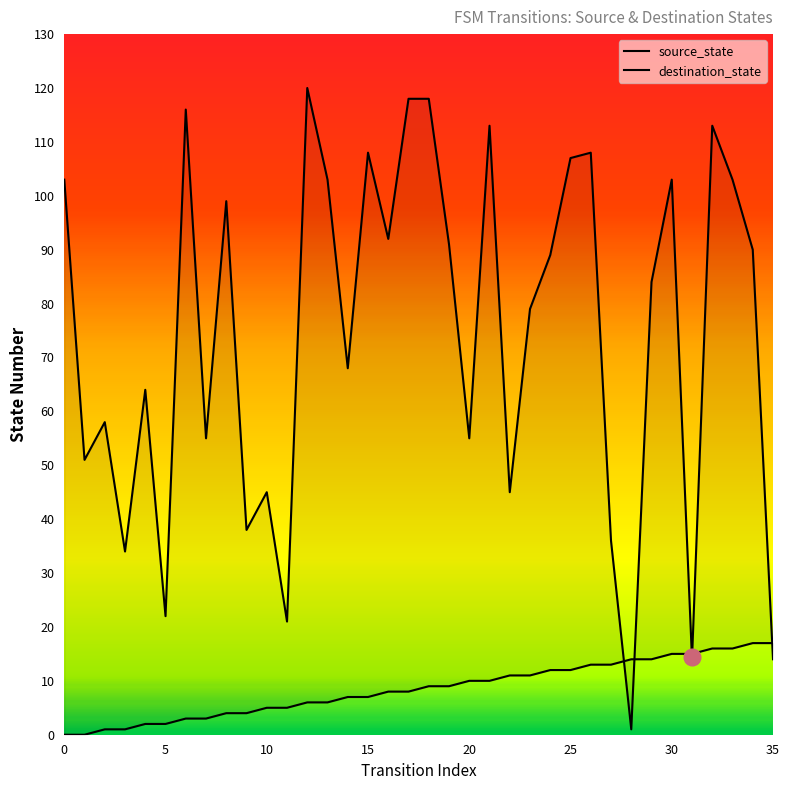

How many categories are shown in the chart?

36